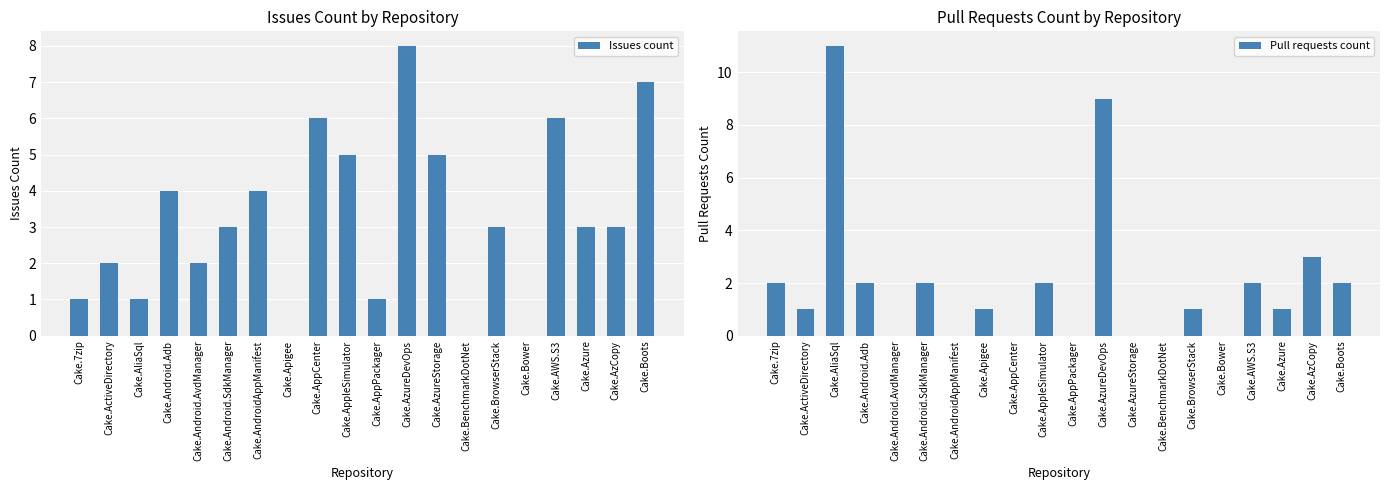

Where is Issues count nearest to the value 4?

Cake.Android.Adb